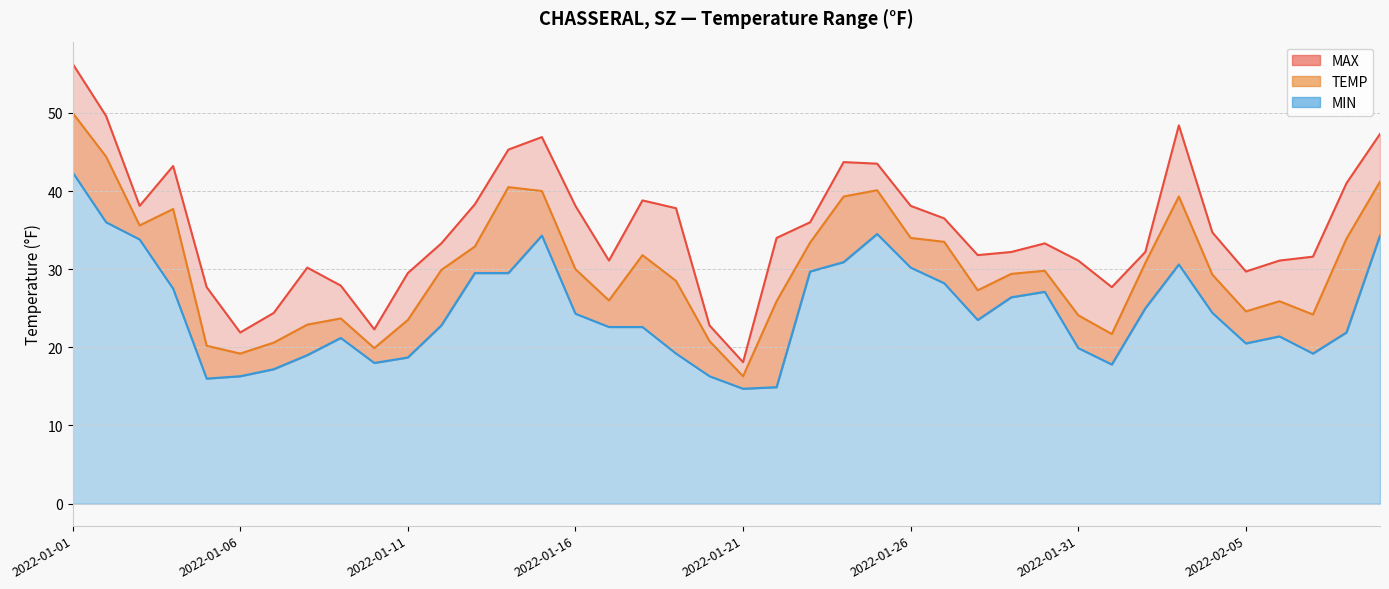

At which category is the sum across all series the highest?

2022-01-01